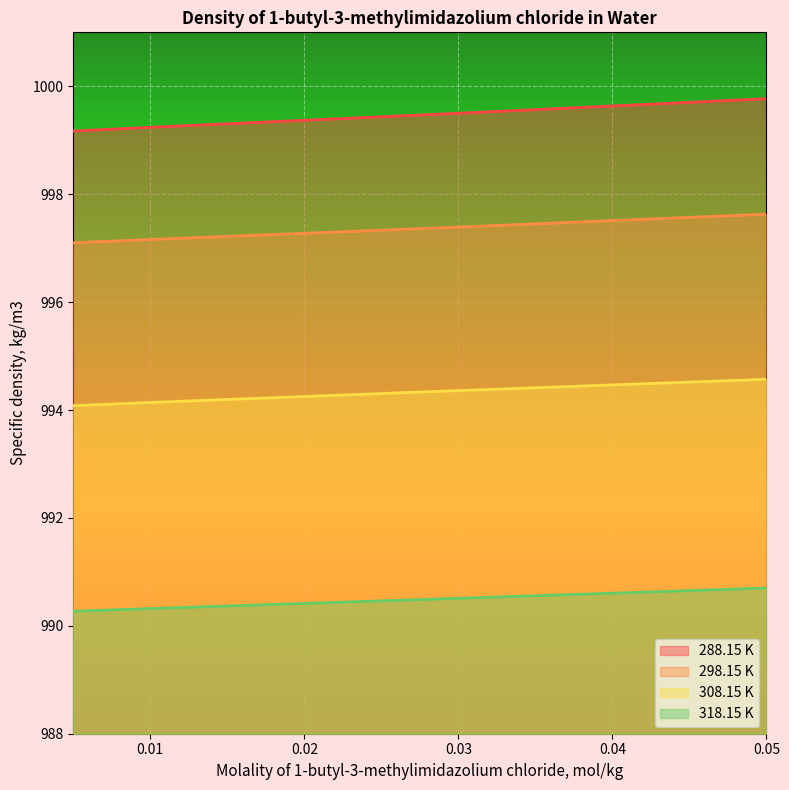

Does the chart display data point markers on the line(s)?

No